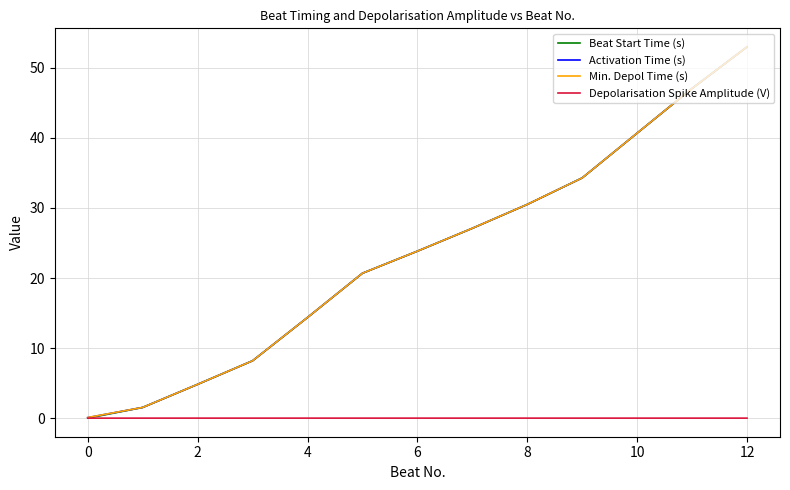

What is the highest value of the Beat Start Time (s) series?

53.0